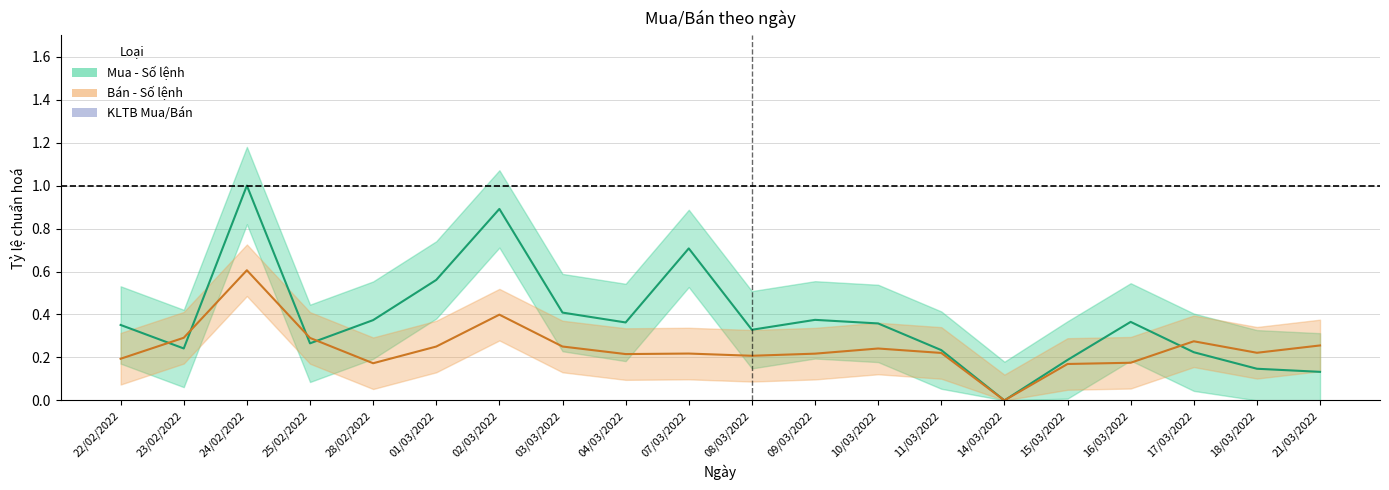

Reading right to left, extract all data points from this chart.

Mua - Số lệnh: 21/03/2022=0.1	18/03/2022=0.1	17/03/2022=0.2	16/03/2022=0.4	15/03/2022=0.2	14/03/2022=0.0	11/03/2022=0.2	10/03/2022=0.4	09/03/2022=0.4	08/03/2022=0.3	07/03/2022=0.7	04/03/2022=0.4	03/03/2022=0.4	02/03/2022=0.9	01/03/2022=0.6	28/02/2022=0.4	25/02/2022=0.3	24/02/2022=1.0	23/02/2022=0.2	22/02/2022=0.4
Bán - Số lệnh: 21/03/2022=0.3	18/03/2022=0.2	17/03/2022=0.3	16/03/2022=0.2	15/03/2022=0.2	14/03/2022=0.0	11/03/2022=0.2	10/03/2022=0.2	09/03/2022=0.2	08/03/2022=0.2	07/03/2022=0.2	04/03/2022=0.2	03/03/2022=0.3	02/03/2022=0.4	01/03/2022=0.3	28/02/2022=0.2	25/02/2022=0.3	24/02/2022=0.6	23/02/2022=0.3	22/02/2022=0.2